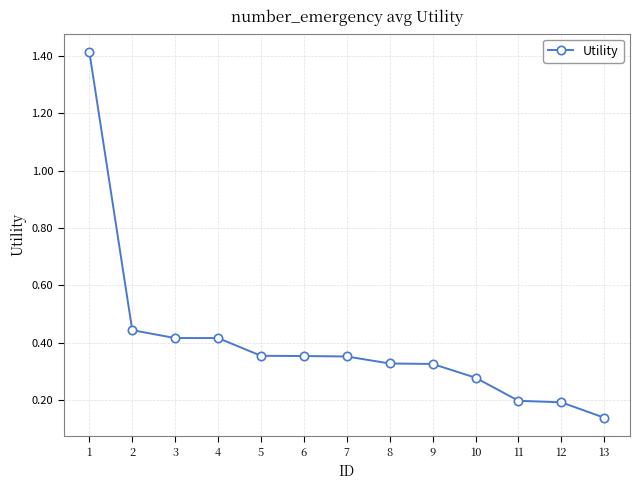

Where is the data nearest to the value 0?

13